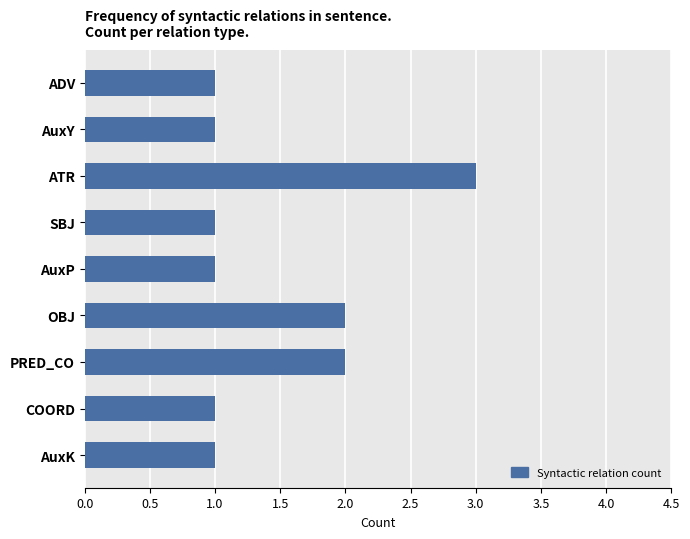

What is the minimum value shown in the chart?

1